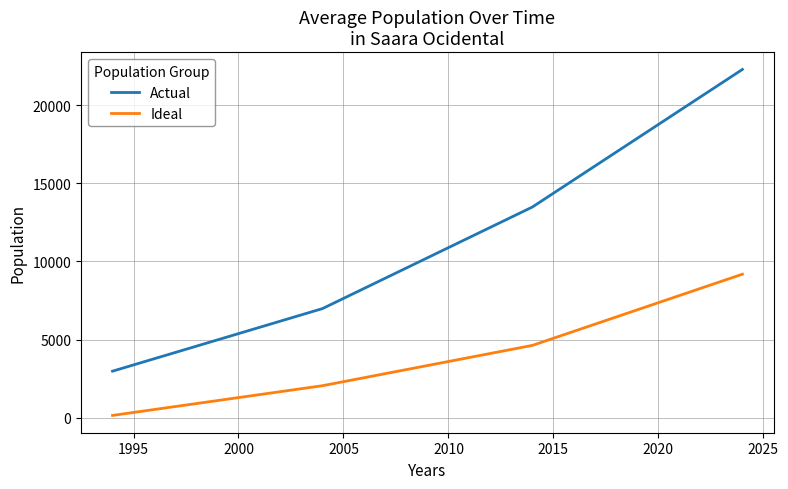

True or false: Actual and Ideal cross at least once.

False